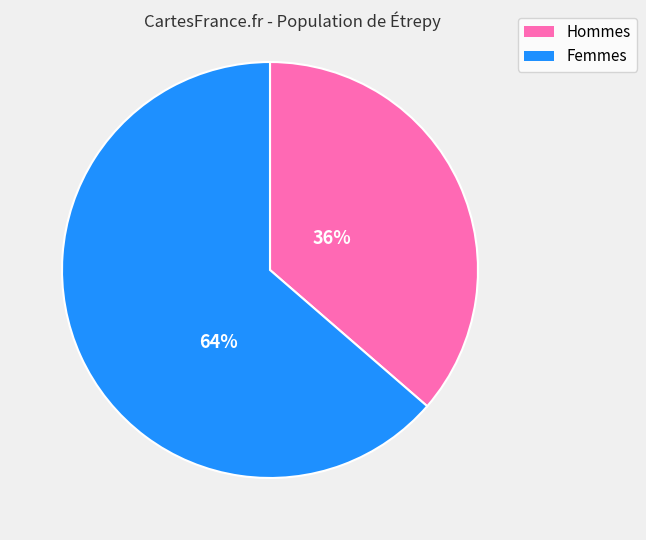

To the nearest percent, what is the average slice percentage?

50%